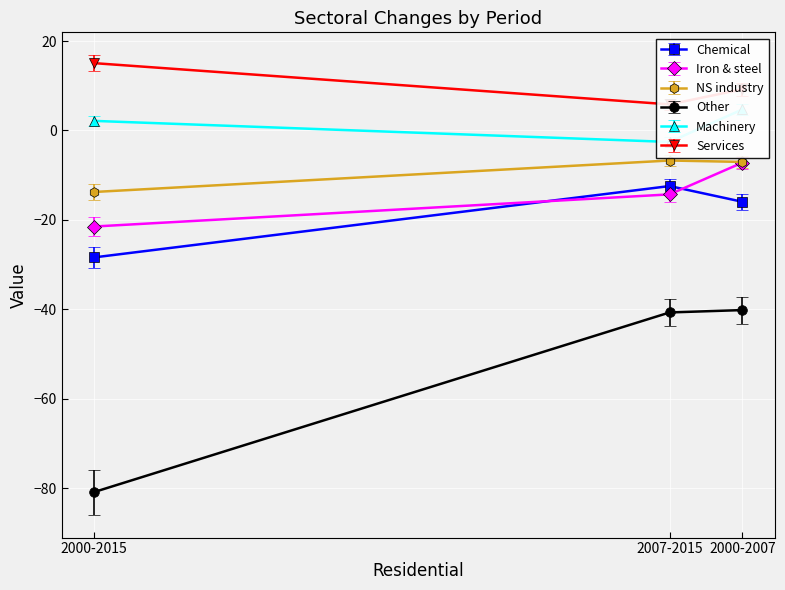

Is it true that Services equals 6.2 at 2000-2015?

False